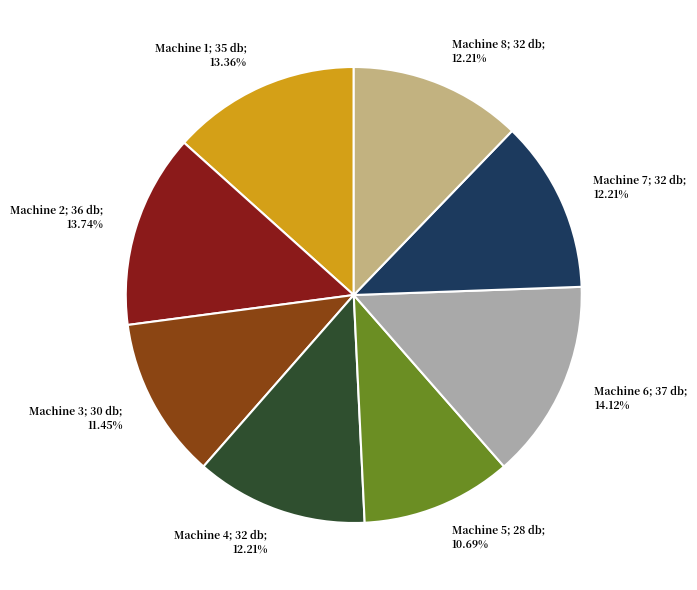

How many slices are in this pie chart?

8